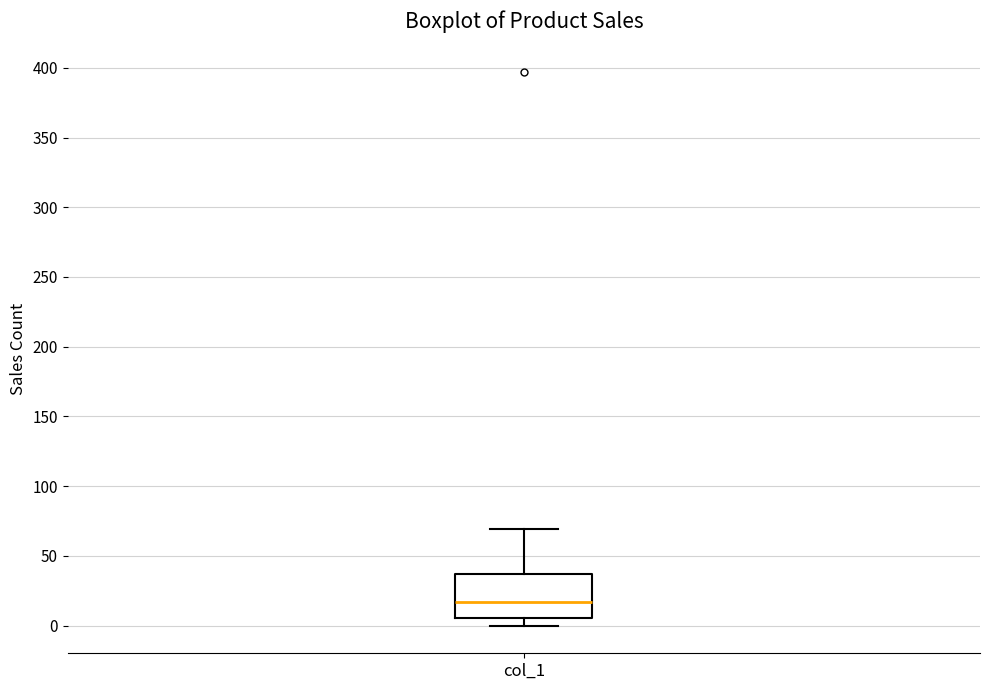

Read this box plot against the y-axis: the position of the median line, the range covered by the box, and the ends of both whiskers. The values are not printed on the chart, so give them approximately, as read against the axis.

median 15, box 5 to 35, whiskers 0 to 70